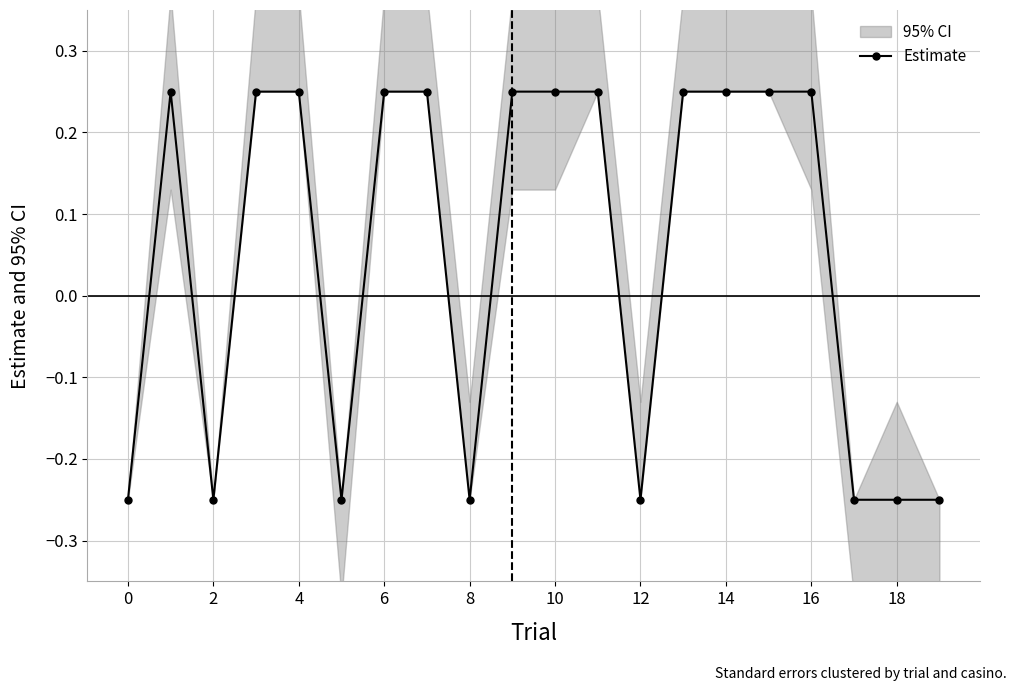

True or false: the data shows -0.2 at 19.

True